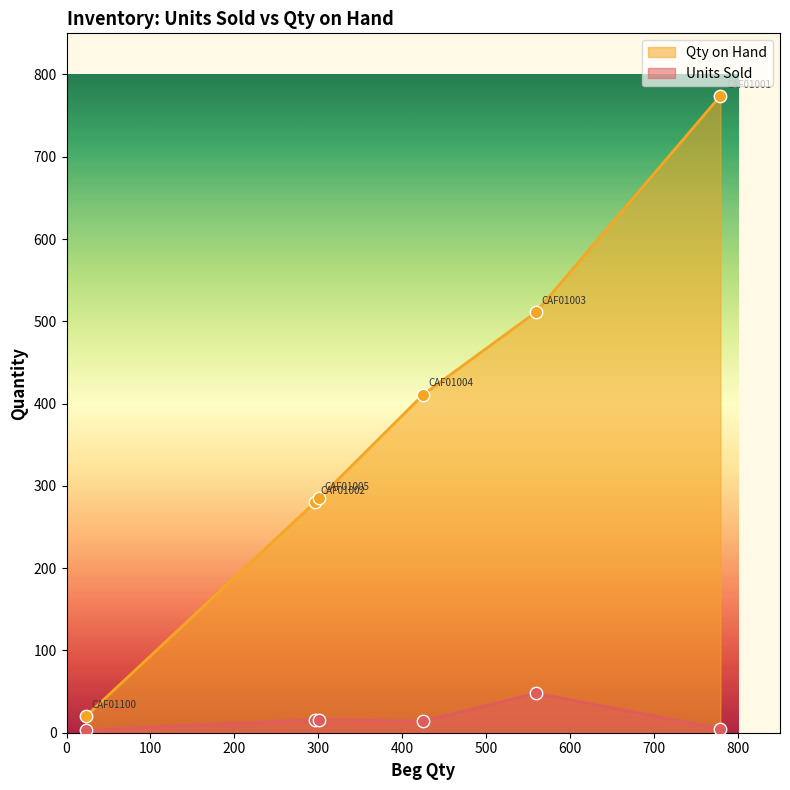

At how many categories does at least one series exceed 635?

1